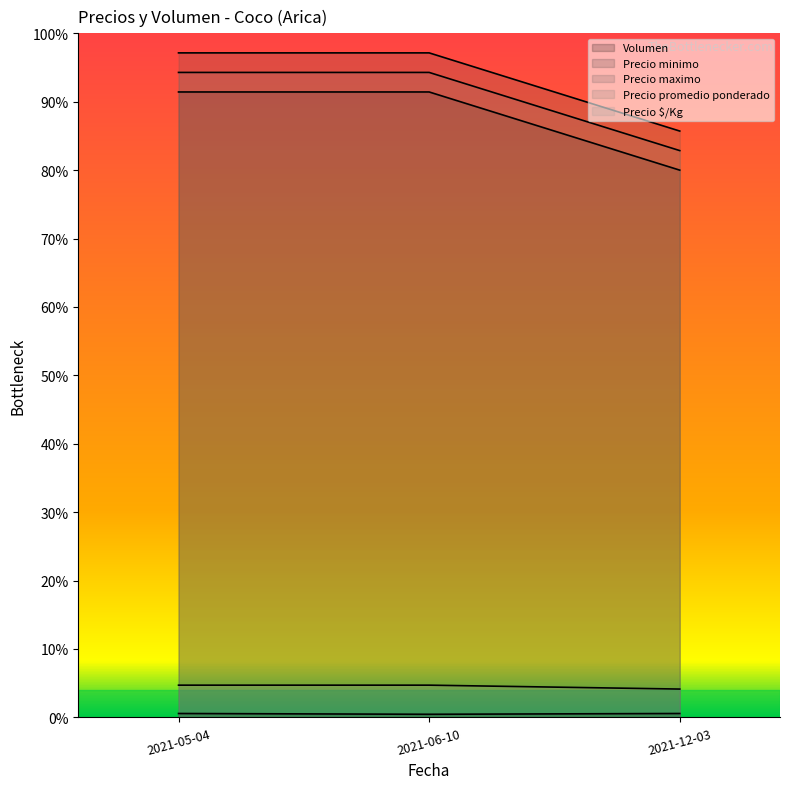

What is the sum of all Precio maximo values?

49000.0